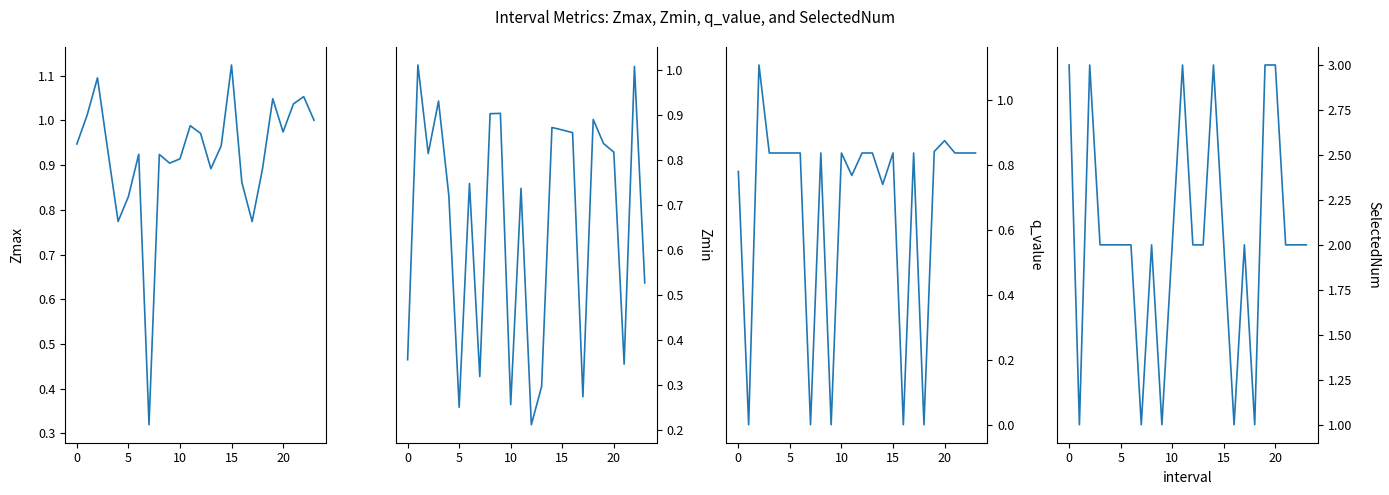

What is the sum of the Zmin values at 15 and 23?

1.4